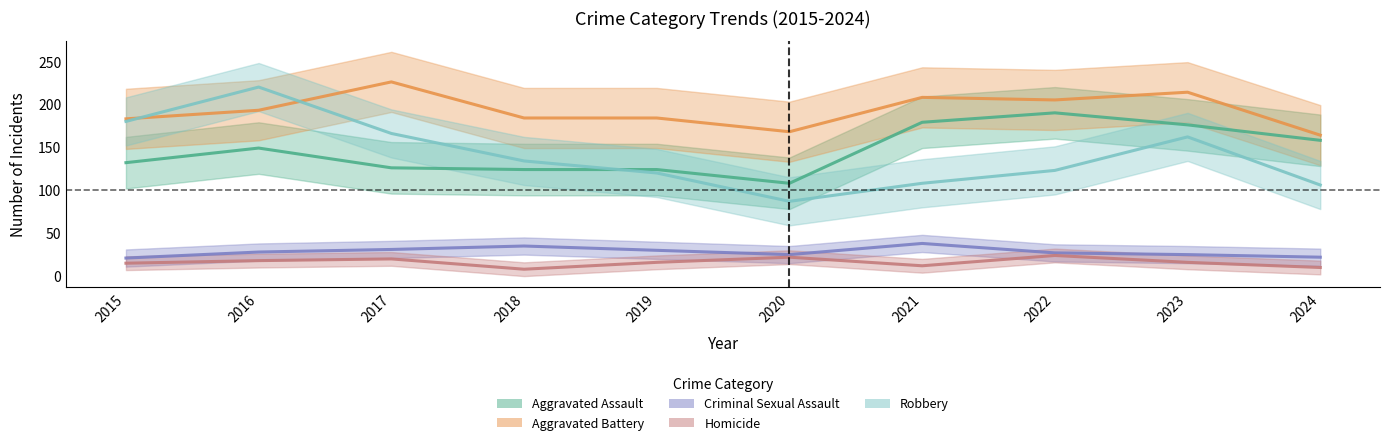

Which series has the widest spread of values?

Robbery